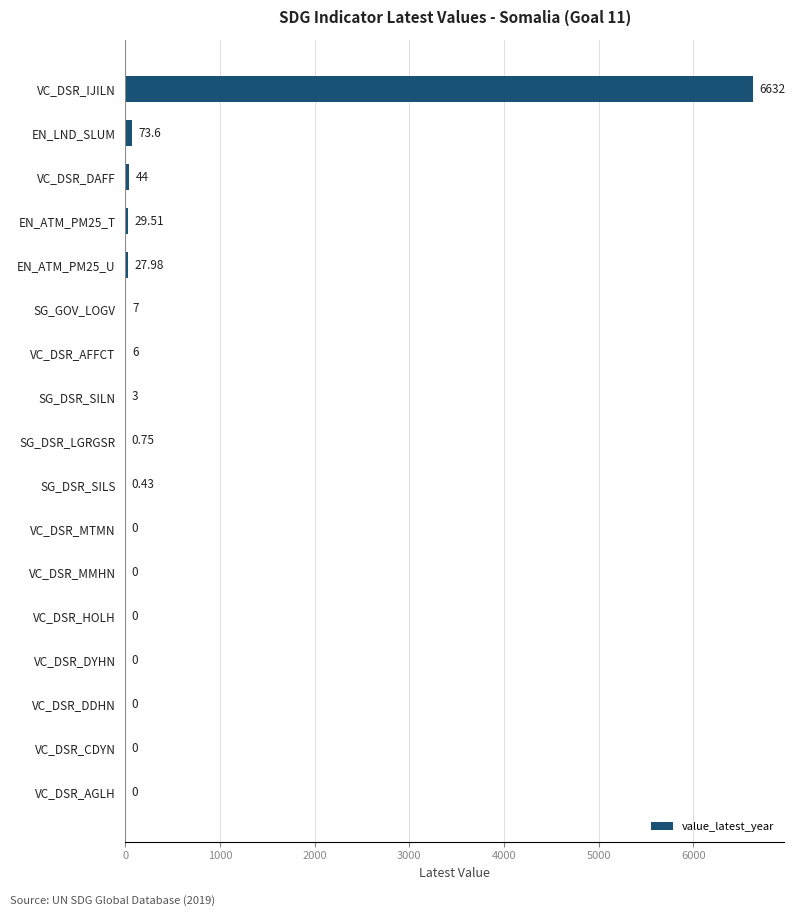

What is the average value?

401.4